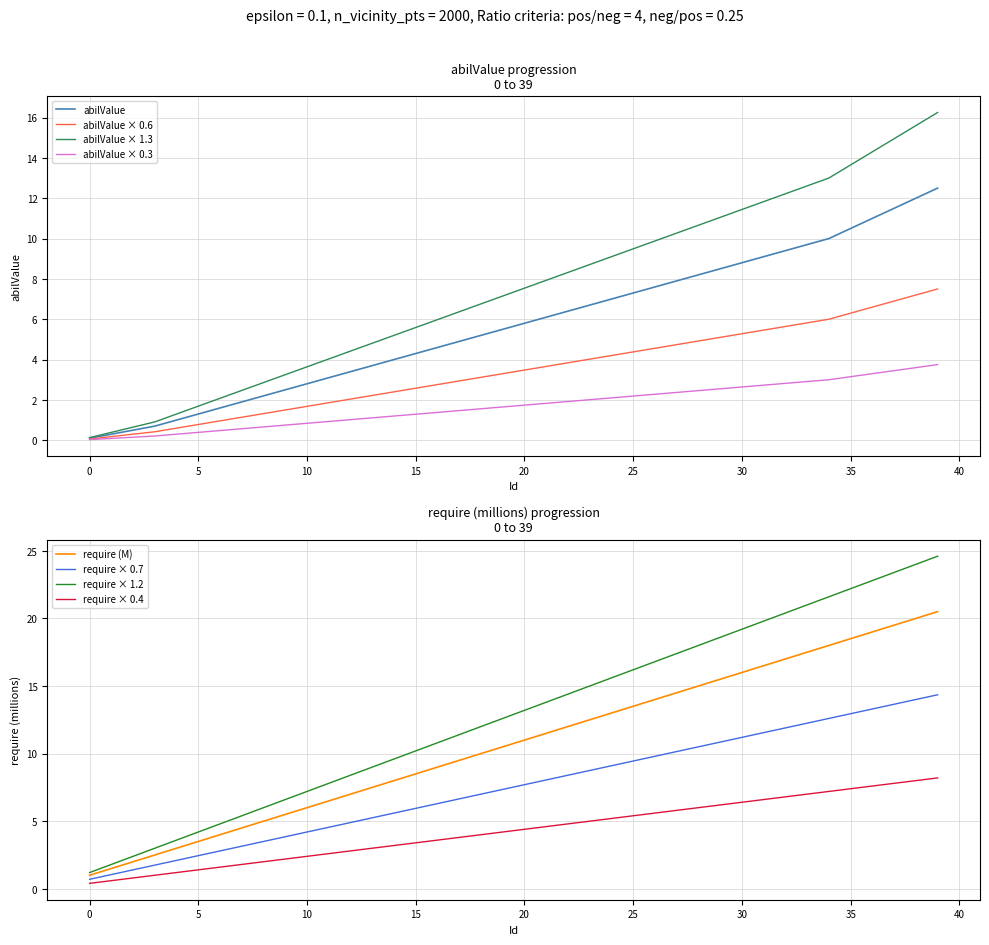

Reading left to right, extract all data points from this chart.

abilValue: 0.1	0.3	0.5	0.7	1.0	1.3	1.6	1.9	2.2	2.5	2.8	3.1	3.4	3.7	4.0	4.3	4.6	4.9	5.2	5.5	5.8	6.1	6.4	6.7	7.0	7.3	7.6	7.9	8.2	8.5	8.8	9.1	9.4	9.7	10.0	10.5	11.0	11.5	12.0	12.5
require_M: 1.0	1.5	2.0	2.5	3.0	3.5	4.0	4.5	5.0	5.5	6.0	6.5	7.0	7.5	8.0	8.5	9.0	9.5	10.0	10.5	11.0	11.5	12.0	12.5	13.0	13.5	14.0	14.5	15.0	15.5	16.0	16.5	17.0	17.5	18.0	18.5	19.0	19.5	20.0	20.5